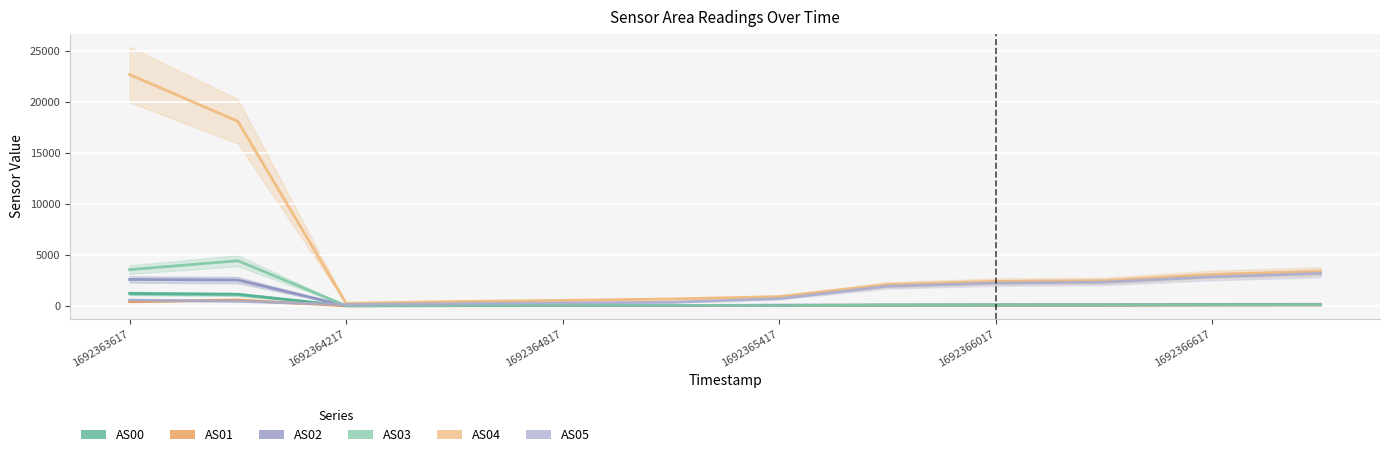

Which series has the largest total across all categories?

AS04